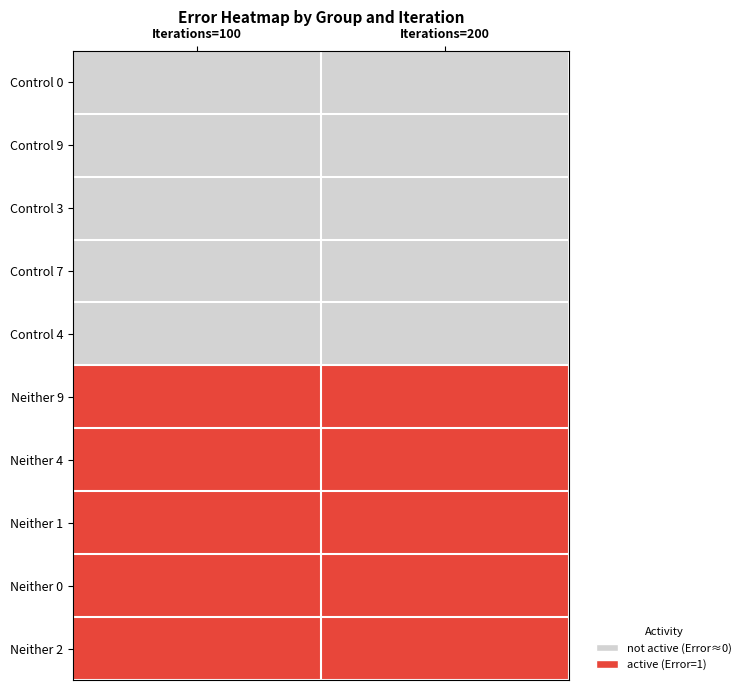

Reading right to left, transcribe all the data shown in this chart.

Control 0: Iterations=200=0.0	Iterations=100=0.0
Control 9: Iterations=200=0.0	Iterations=100=0.0
Control 3: Iterations=200=0.0	Iterations=100=0.0
Control 7: Iterations=200=0.0	Iterations=100=0.0
Control 4: Iterations=200=0.0	Iterations=100=0.0
Neither 9: Iterations=200=1.0	Iterations=100=1.0
Neither 4: Iterations=200=1.0	Iterations=100=1.0
Neither 1: Iterations=200=1.0	Iterations=100=1.0
Neither 0: Iterations=200=1.0	Iterations=100=1.0
Neither 2: Iterations=200=1.0	Iterations=100=1.0